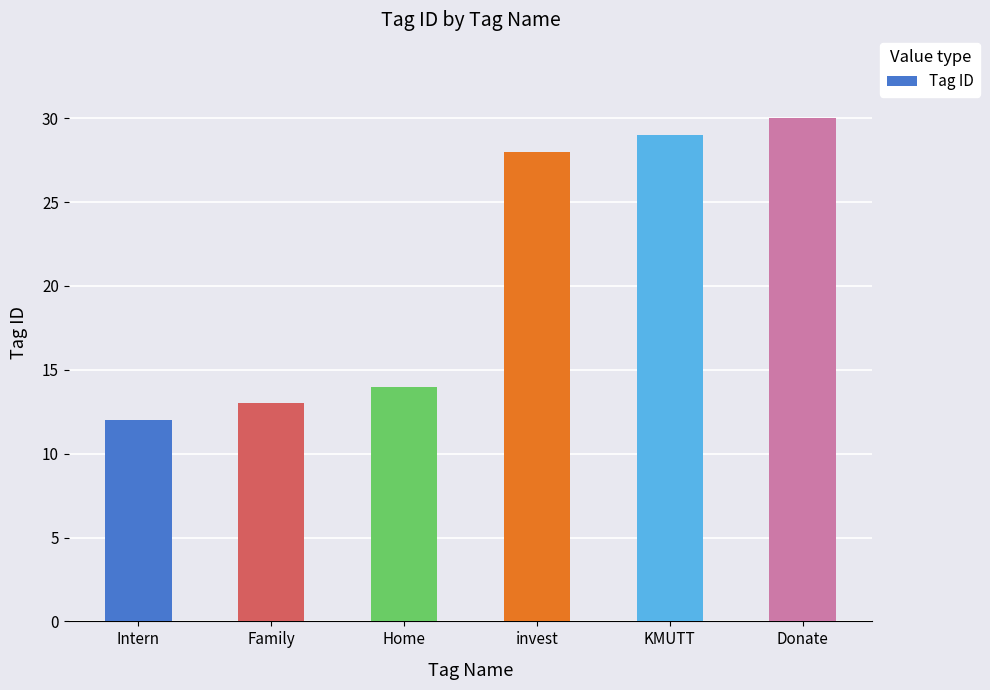

True or false: the data shows 12 at Intern.

True